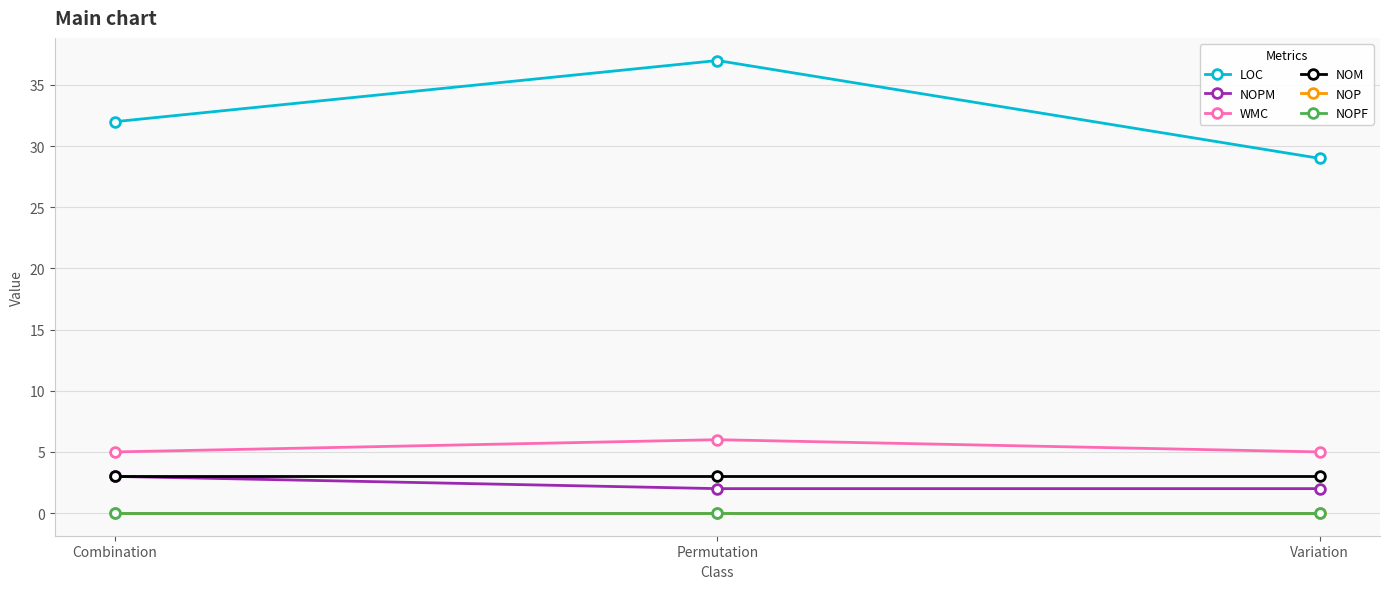

Reading left to right, extract all data points from this chart.

LOC: Combination=32	Permutation=37	Variation=29
NOPM: Combination=3	Permutation=2	Variation=2
WMC: Combination=5	Permutation=6	Variation=5
NOM: Combination=3	Permutation=3	Variation=3
NOP: Combination=0	Permutation=0	Variation=0
NOPF: Combination=0	Permutation=0	Variation=0